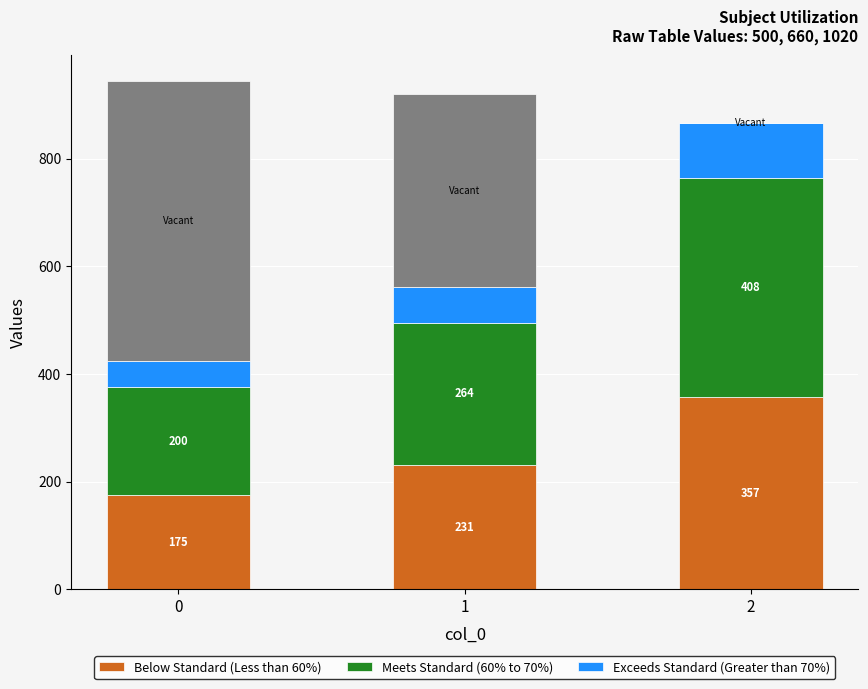

What is the total value across all series at 1?

921.0